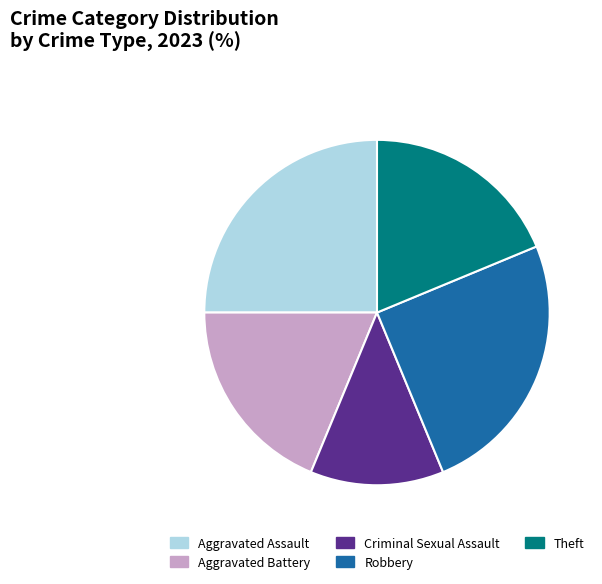

Is there a majority slice in this chart?

No